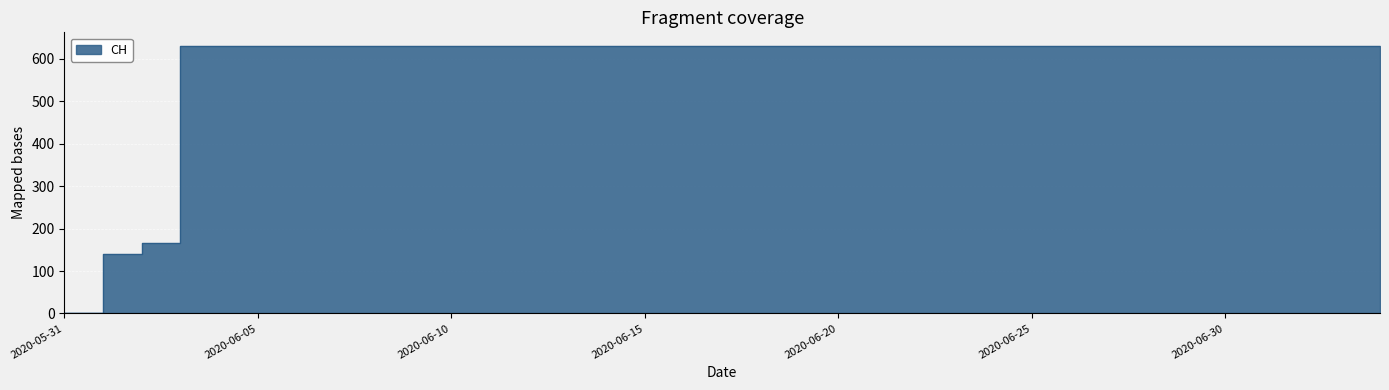

True or false: there are more than 1 points higher than both neighbors.

False